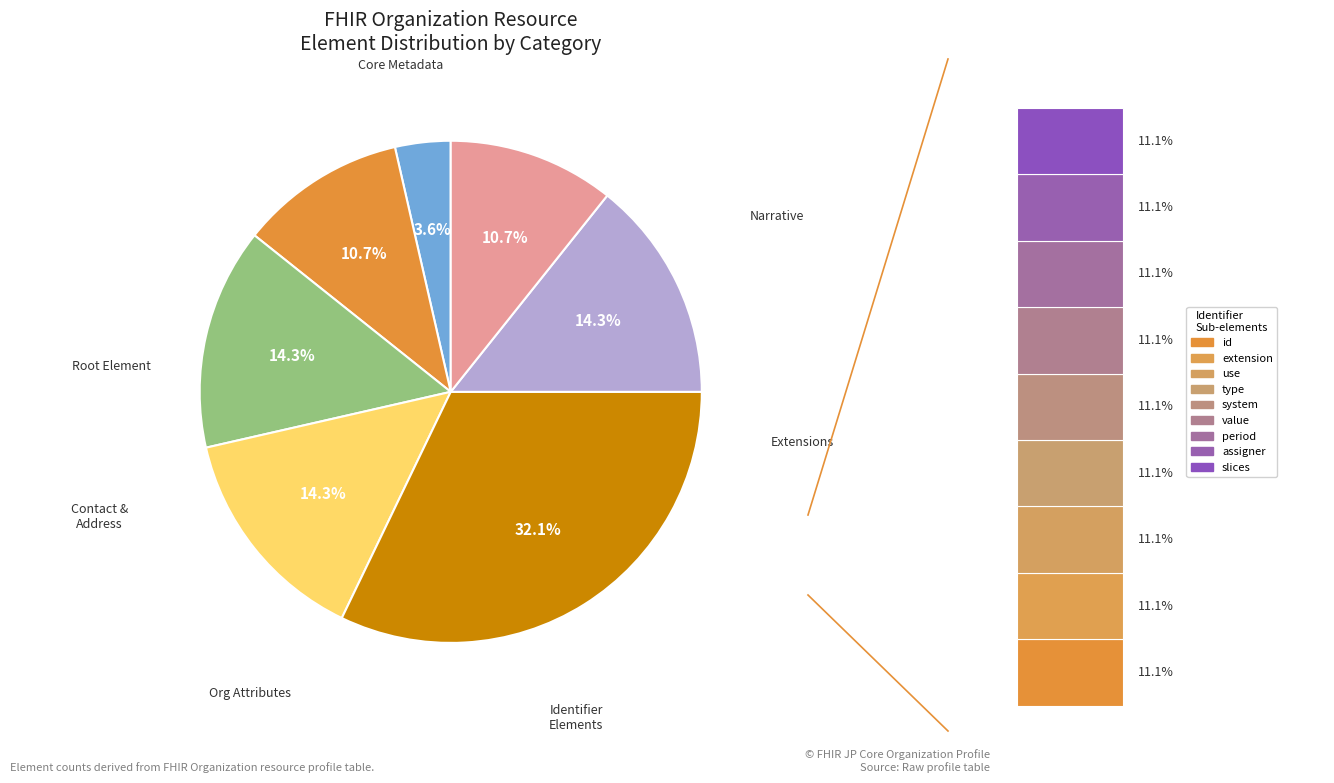

True or false: Organization.language accounts for 0% of the total.

True